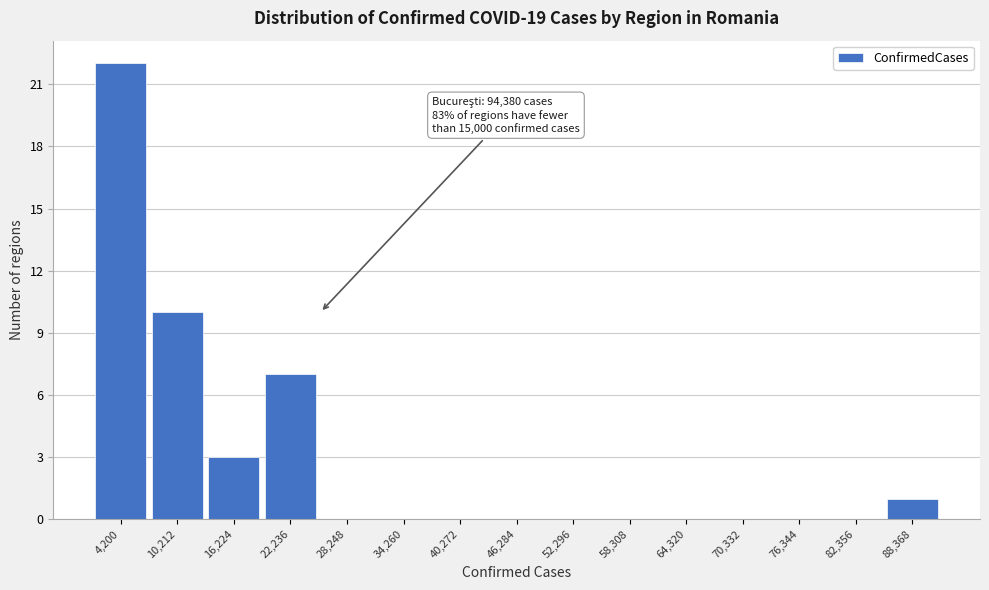

Reading right to left, list all the values displayed in this chart.

88,368=1	82,356=0	76,344=0	70,332=0	64,320=0	58,308=0	52,296=0	46,284=0	40,272=0	34,260=0	28,248=0	22,236=7	16,224=3	10,212=10	4,200=22